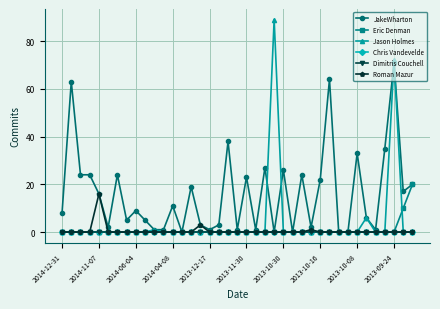

Does the chart have visible grid lines?

Yes